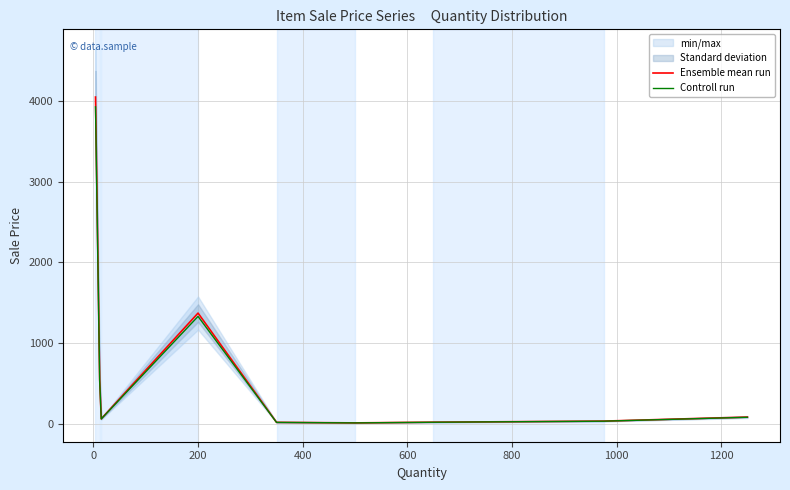

True or false: Controll run has a value of 684.3 at 200.

False